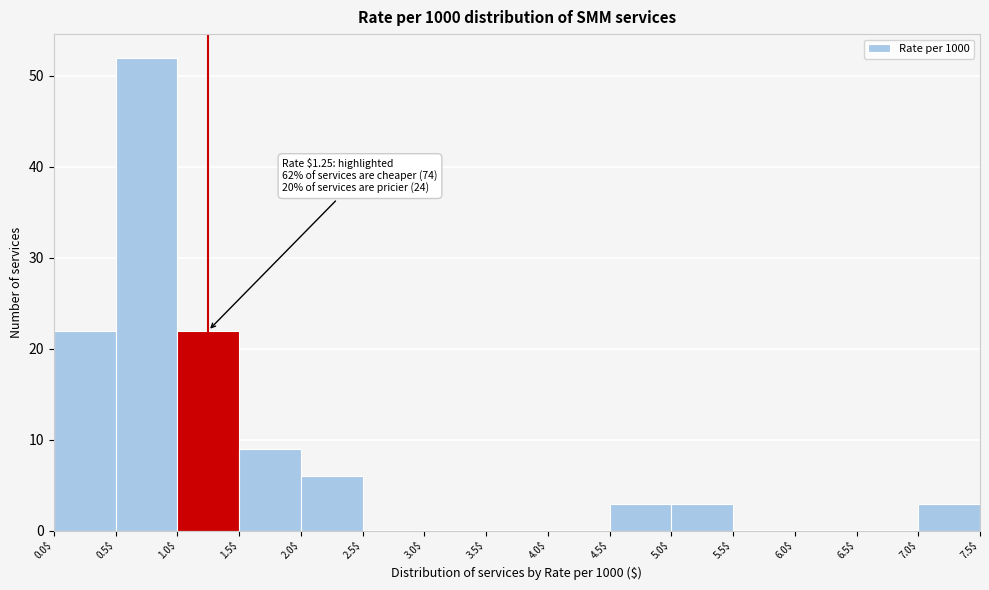

Which range on the x-axis has the tallest bar?

0.5$ to 1.0$